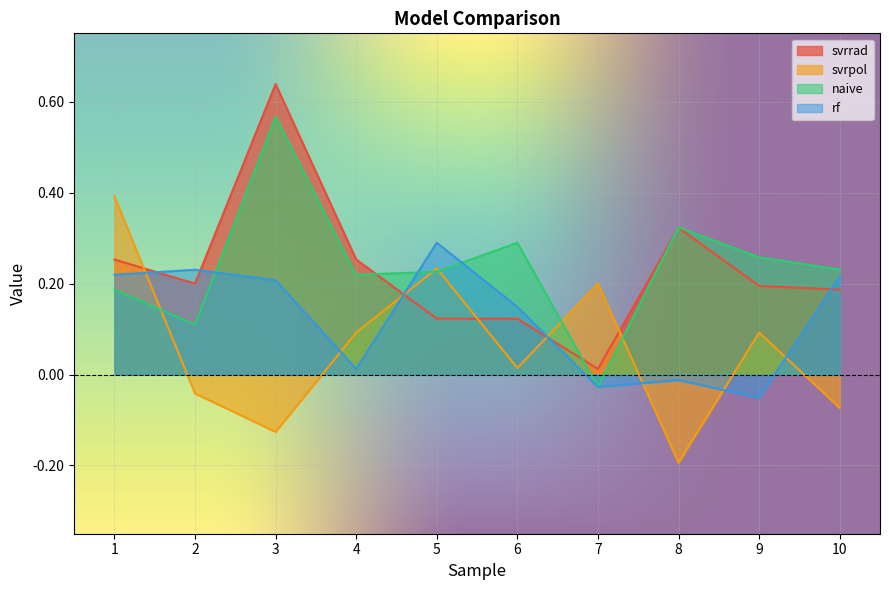

How many lines are shown in the chart?

4